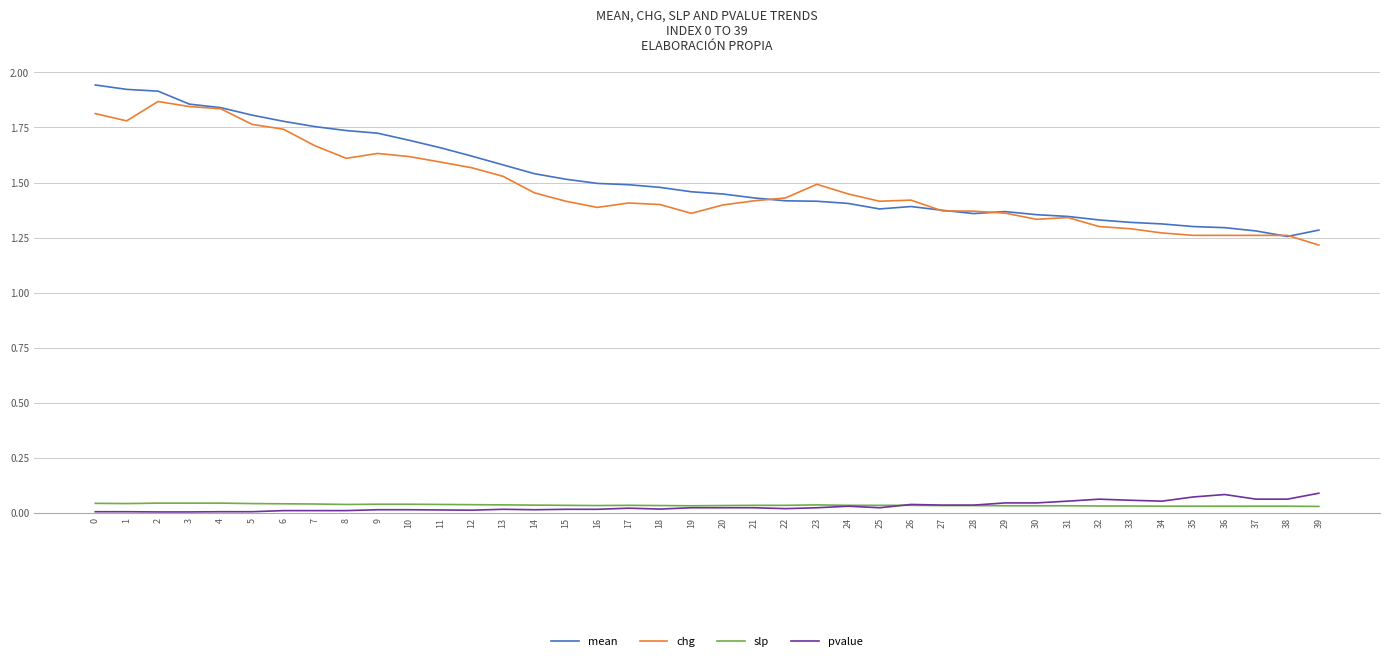

The value of mean at 19 is 1.5. True or false?

True